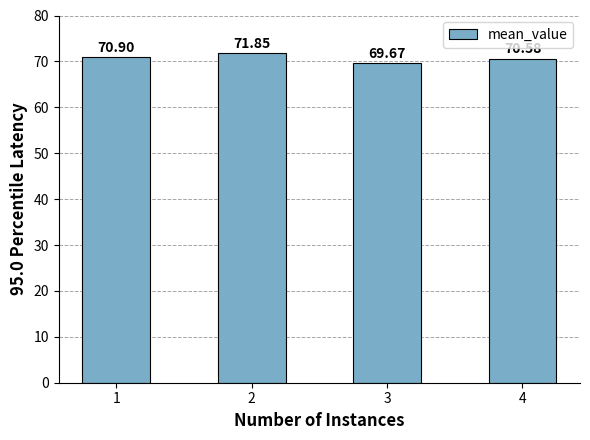

What is the value of the 3rd bar from the left?

69.7